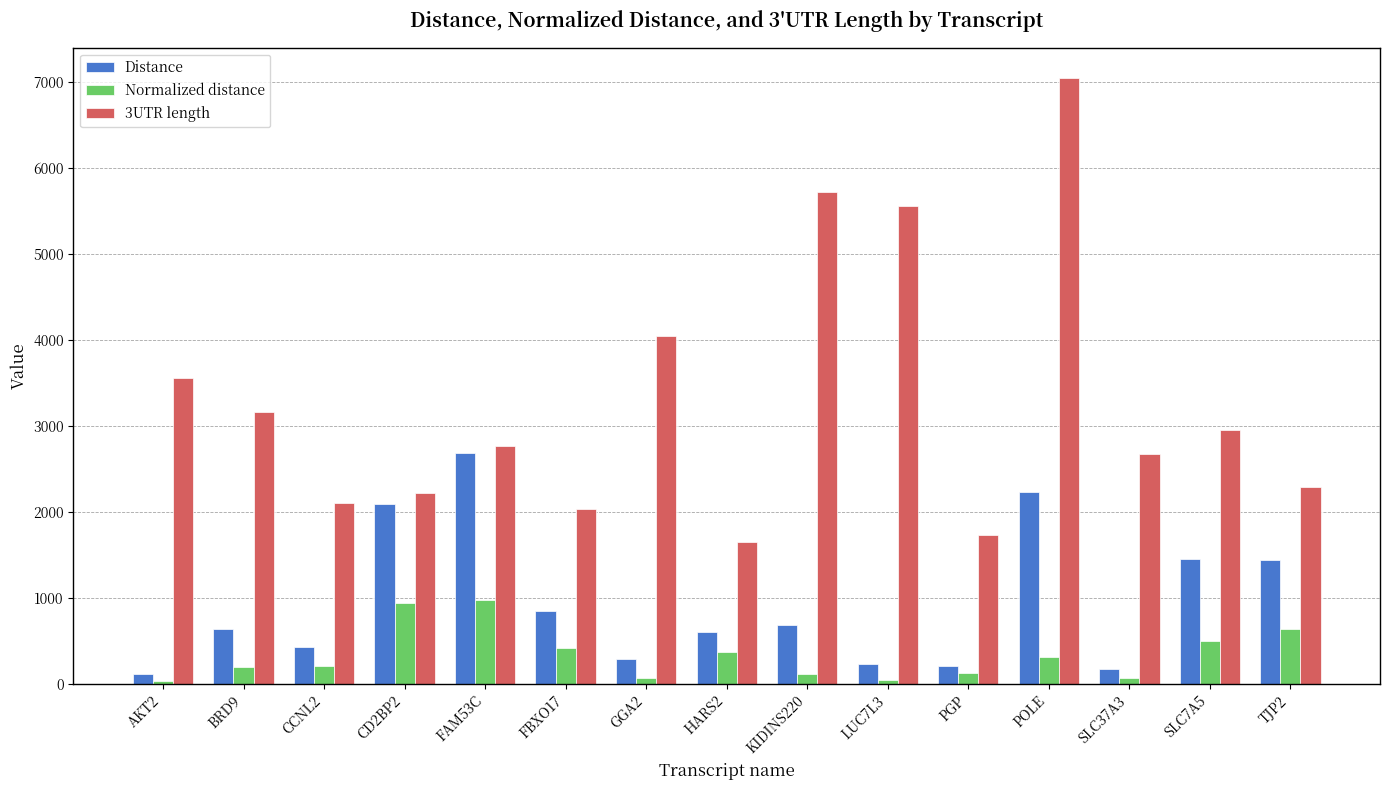

Which series has the widest spread of values?

3UTR length